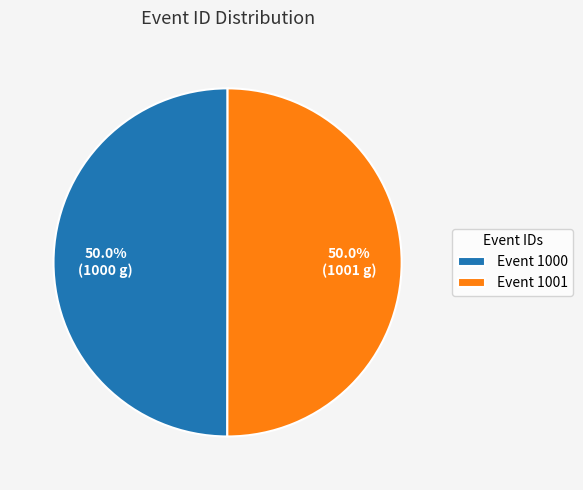

What is the ratio of the value at Event 1000 to the value at Event 1001?

1.0